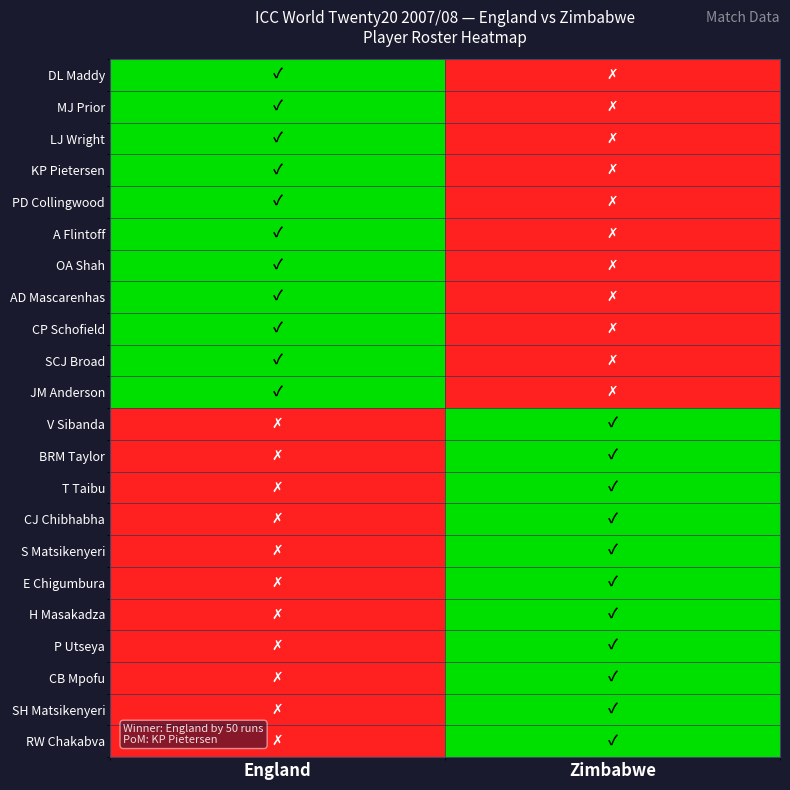

At which category is the sum across all series the highest?

England